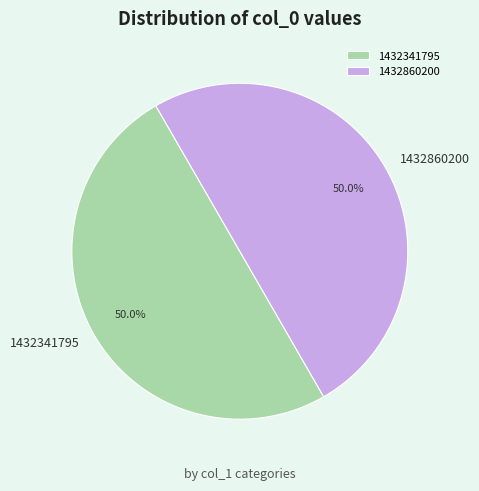

Combined, do 1432860200 and 1432341795 account for over 50%?

Yes